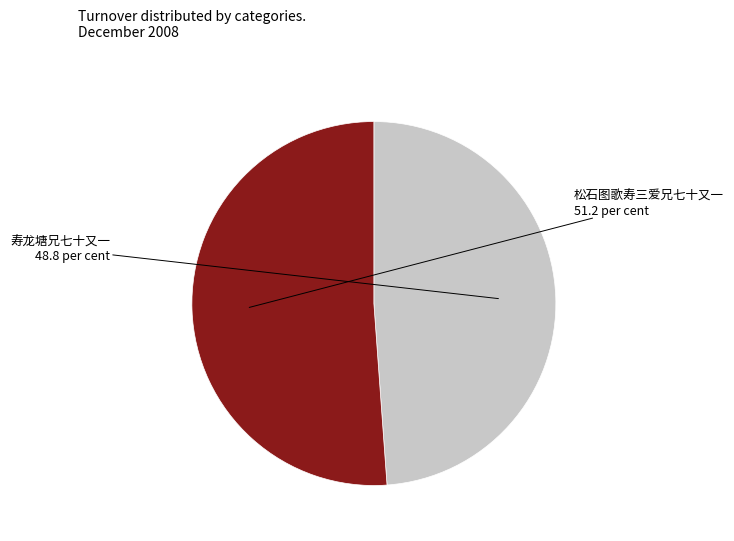

Which slice is the largest?

松石图歌寿三爱兄七十又一